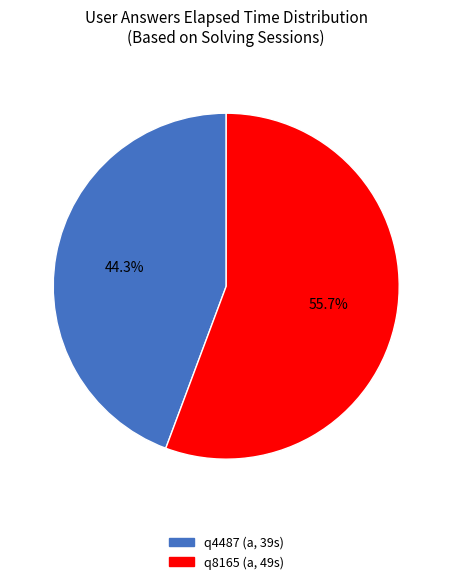

To the nearest percent, what is the difference between the largest and smallest slice percentages?

11%